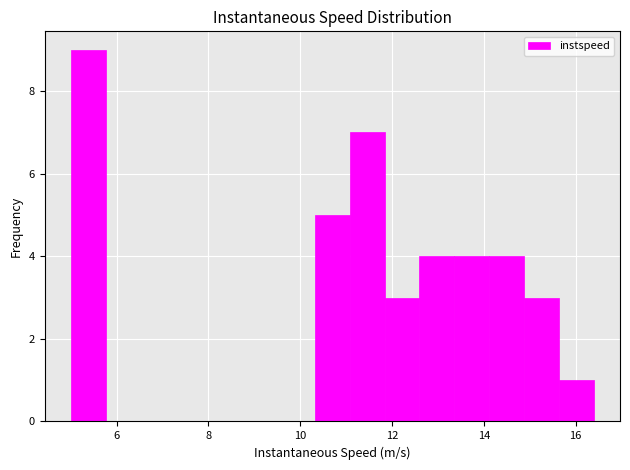

Read against the x-axis, roughly where is the centre of the tallest bar?

5.4